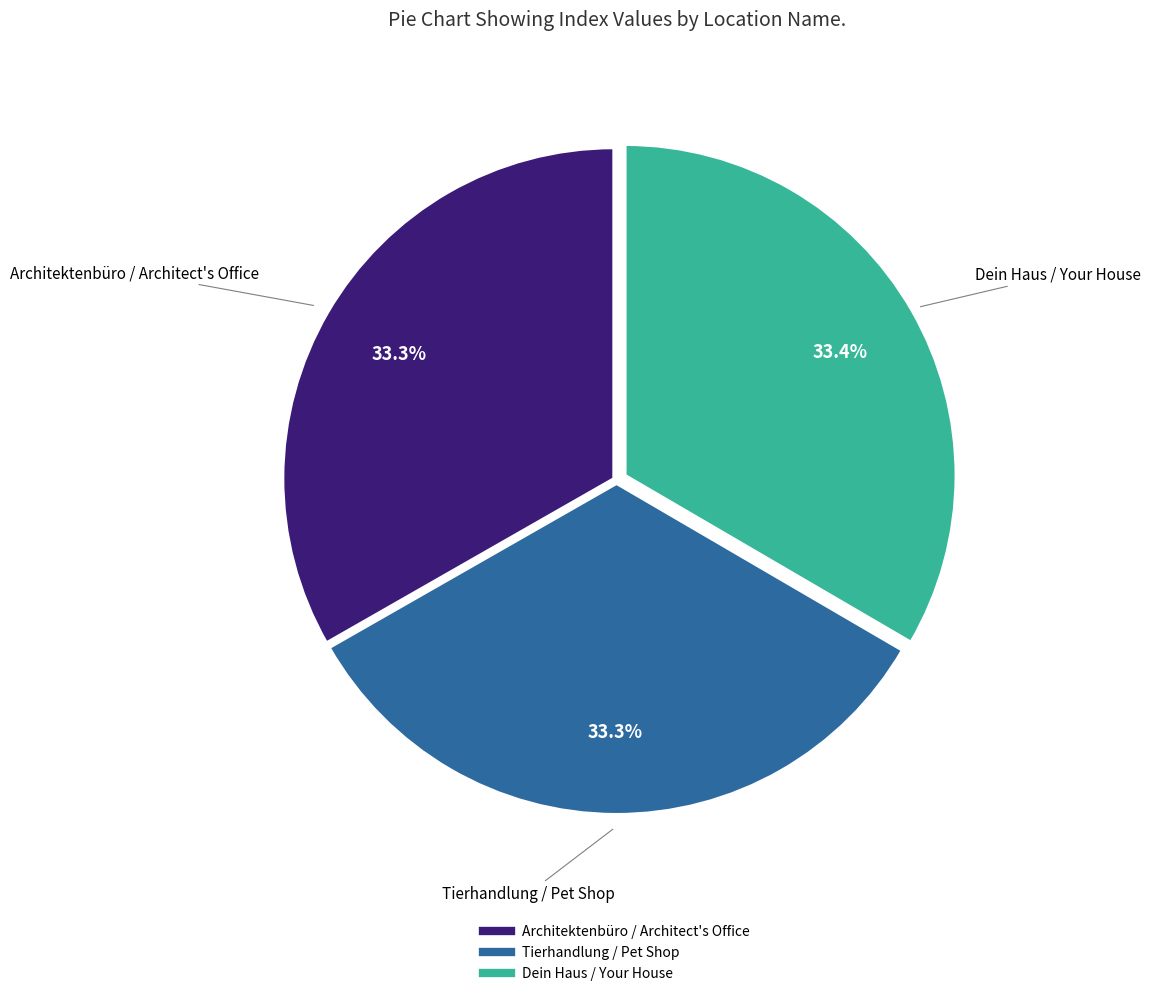

To the nearest percent, what portion does Architektenbüro / Architect's Office represent?

33%